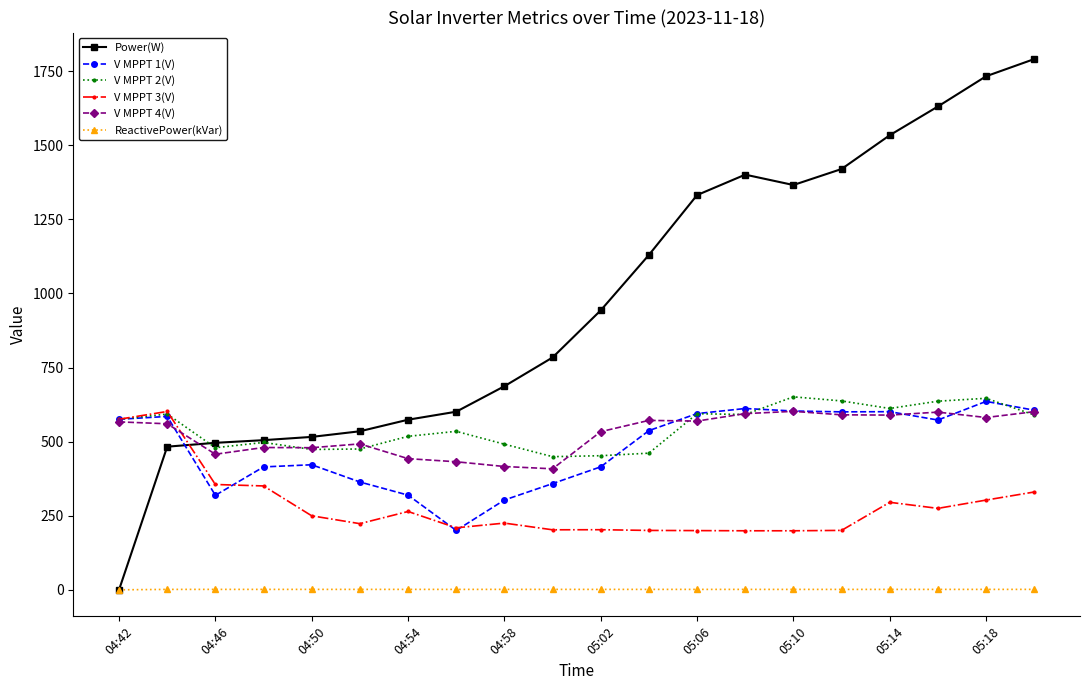

Which series has the largest total across all categories?

Power(W)